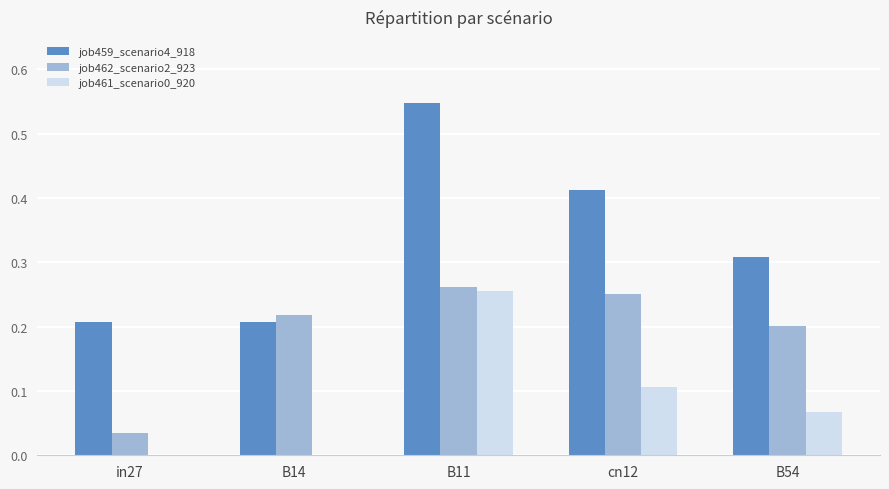

What is the sum of all job462_scenario2_923 values?

1.0